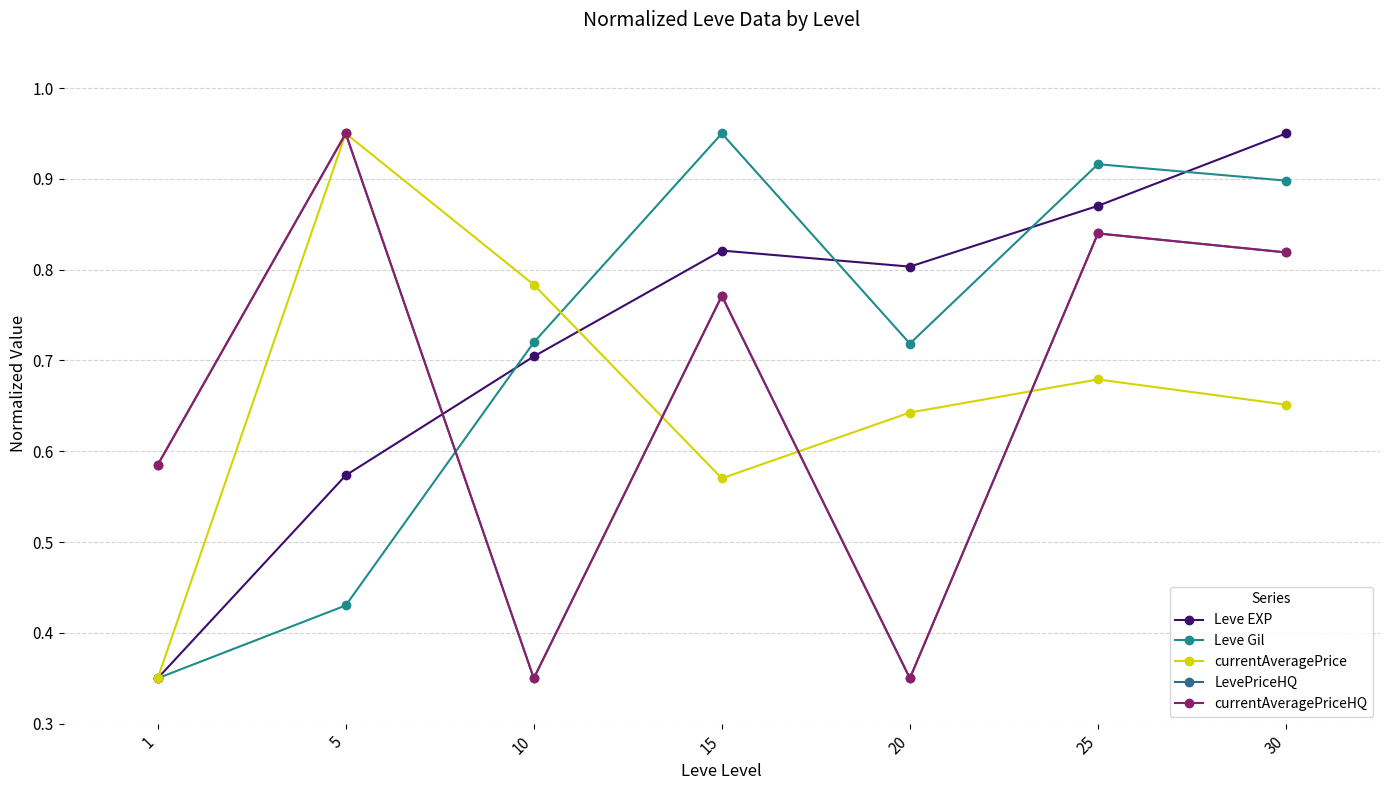

At which category is the sum across all series the highest?

25